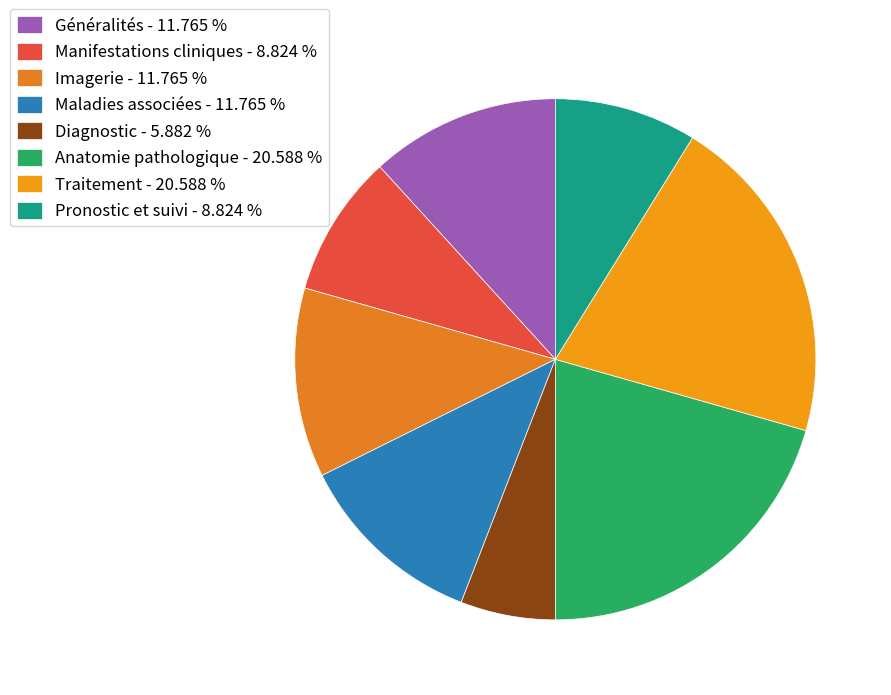

Which category has the smallest portion of the pie?

Diagnostic